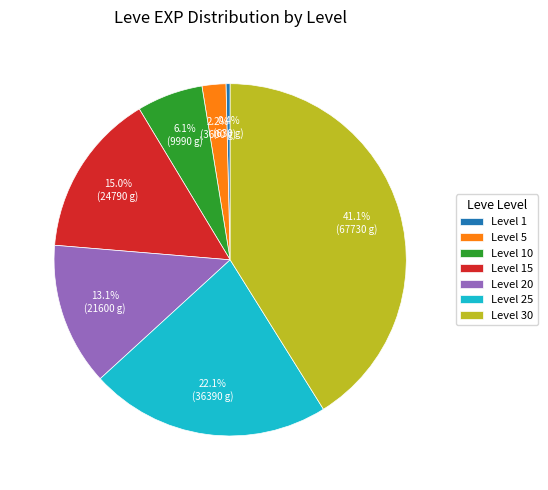

To the nearest percent, what is the average slice percentage?

14%